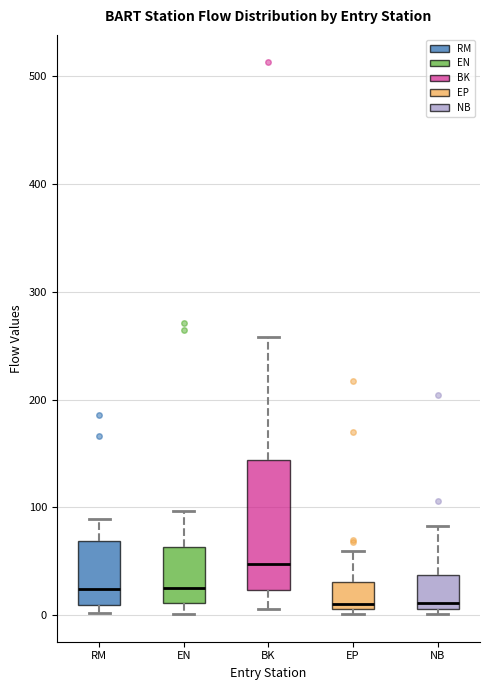

Which box is the tallest, from its lower edge to its upper edge?

BK